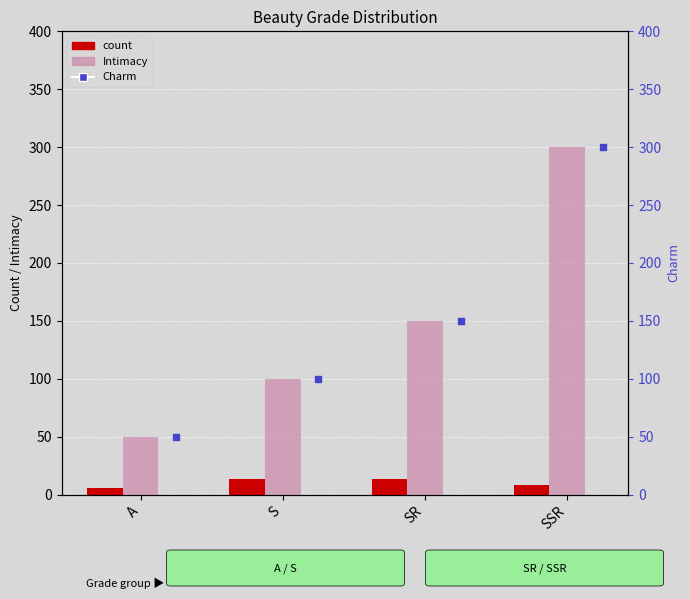

Which series reaches the minimum Y coordinate?

count